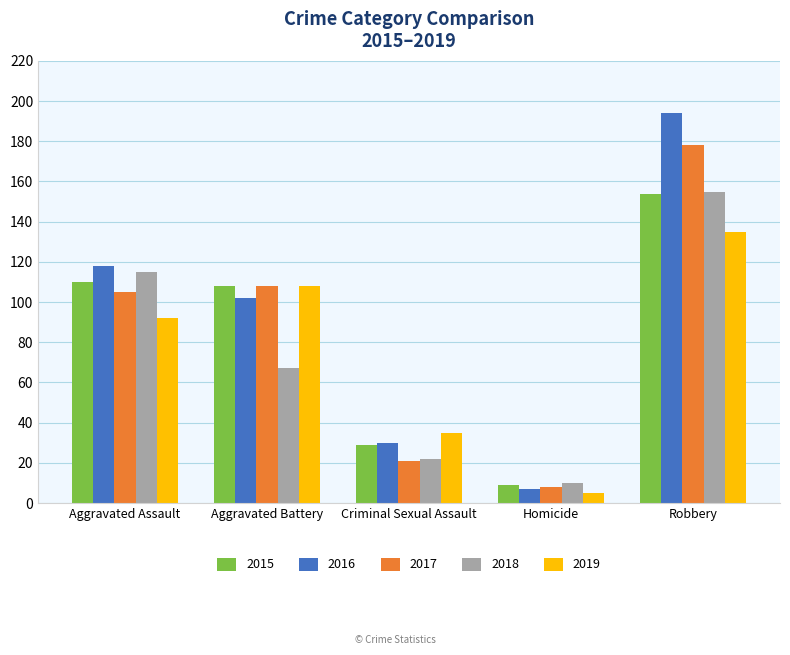

The 2017 series shows 108 at Aggravated Battery. True or false?

True